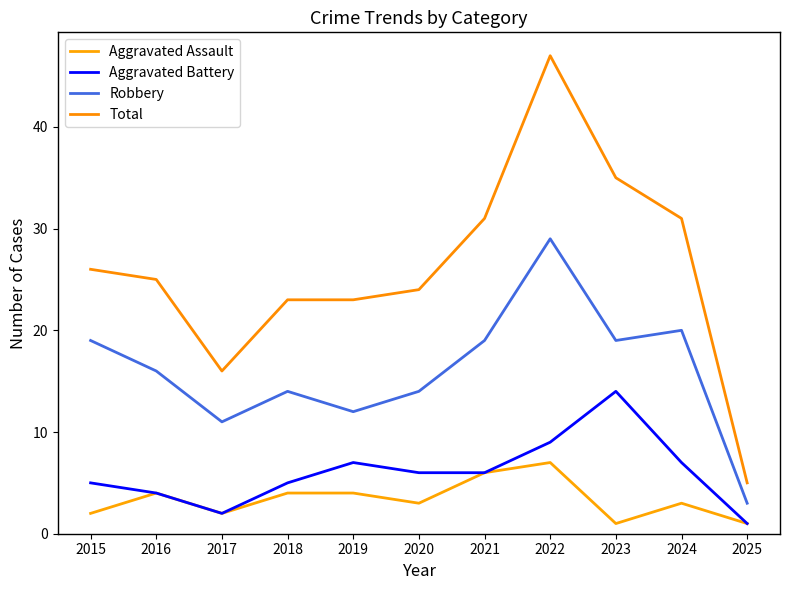

At which label does Aggravated Assault first exceed 3?

2016